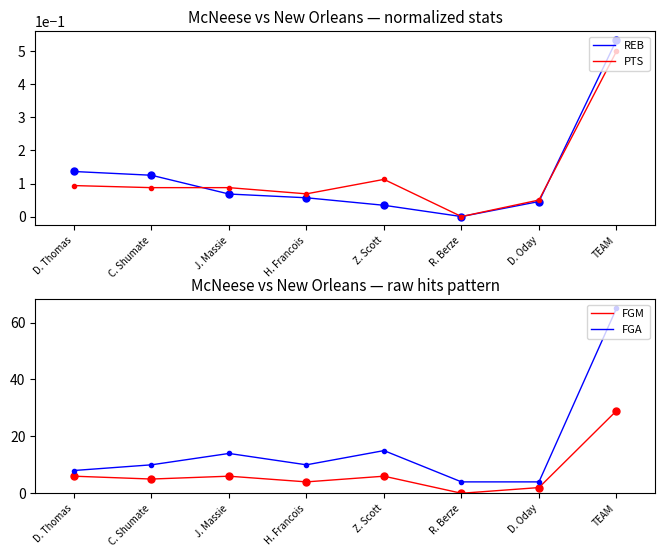

Which series changed the most between J. Massie and H. Francois?

FGA